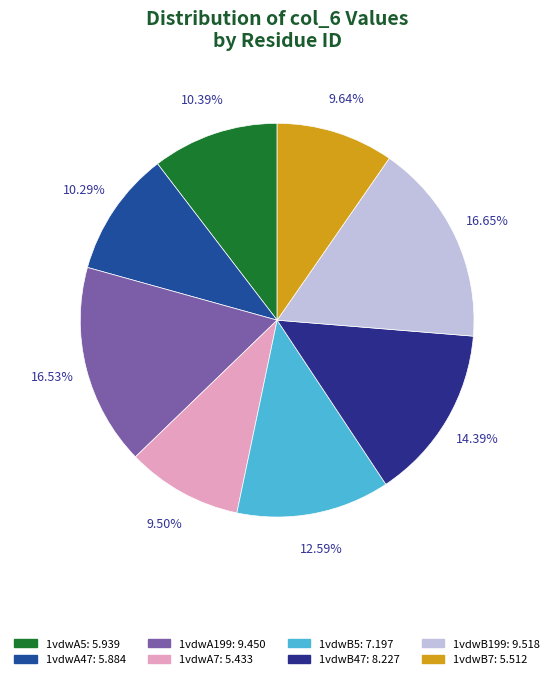

To the nearest percent, what is the combined percentage of 1vdwB47 and 1vdwB7?

24%